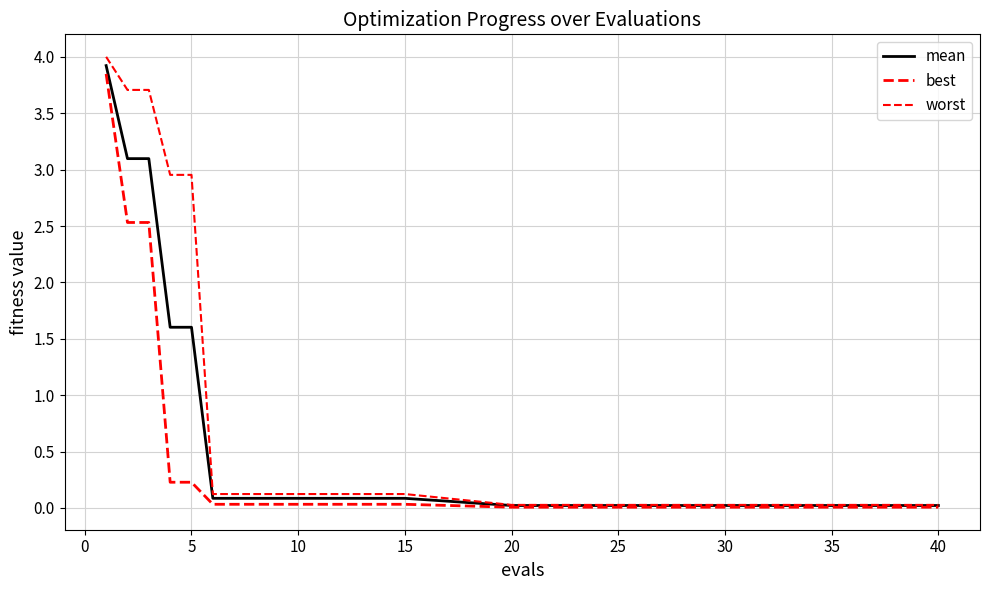

How many lines are shown in the chart?

3